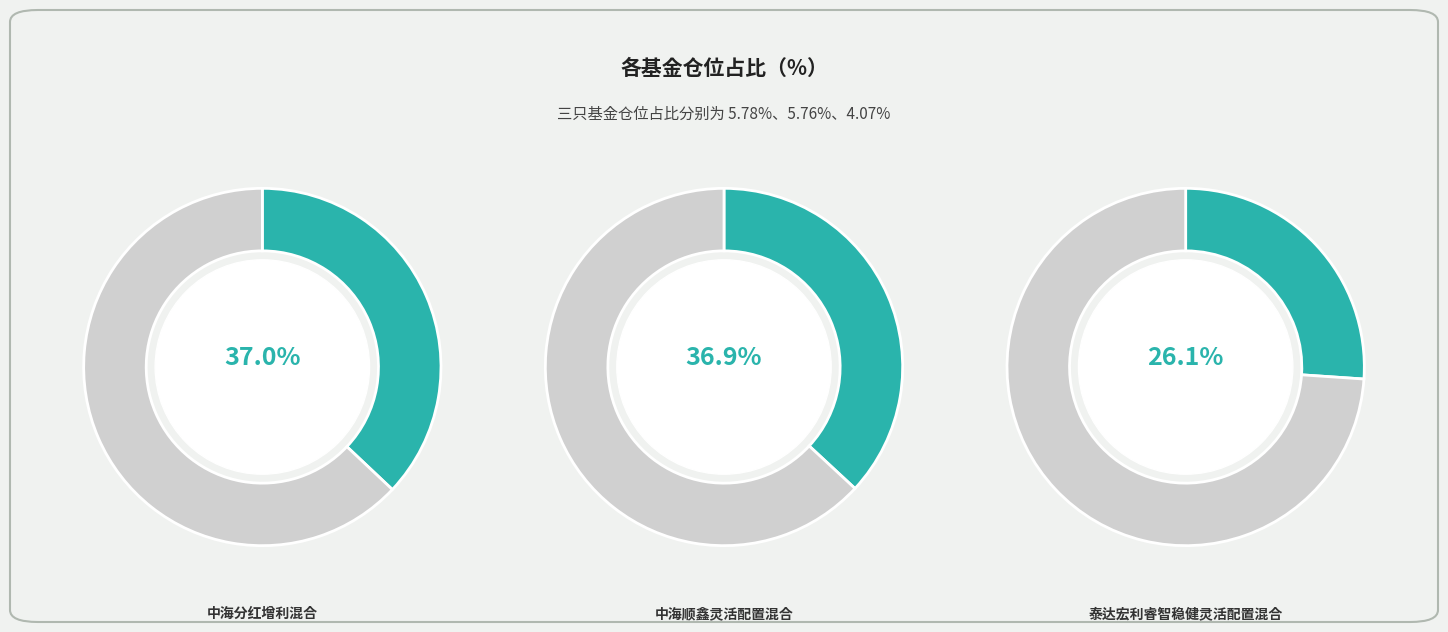

What is the largest slice in the pie chart?

中海分红增利混合